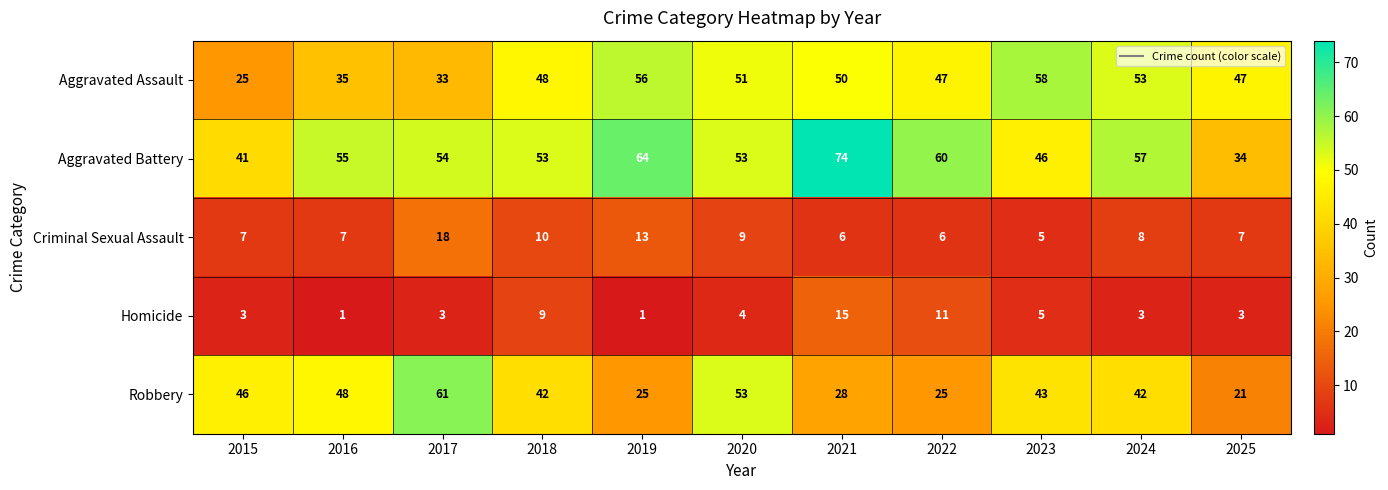

True or false: Aggravated Assault has a value of 85 at 2020.

False